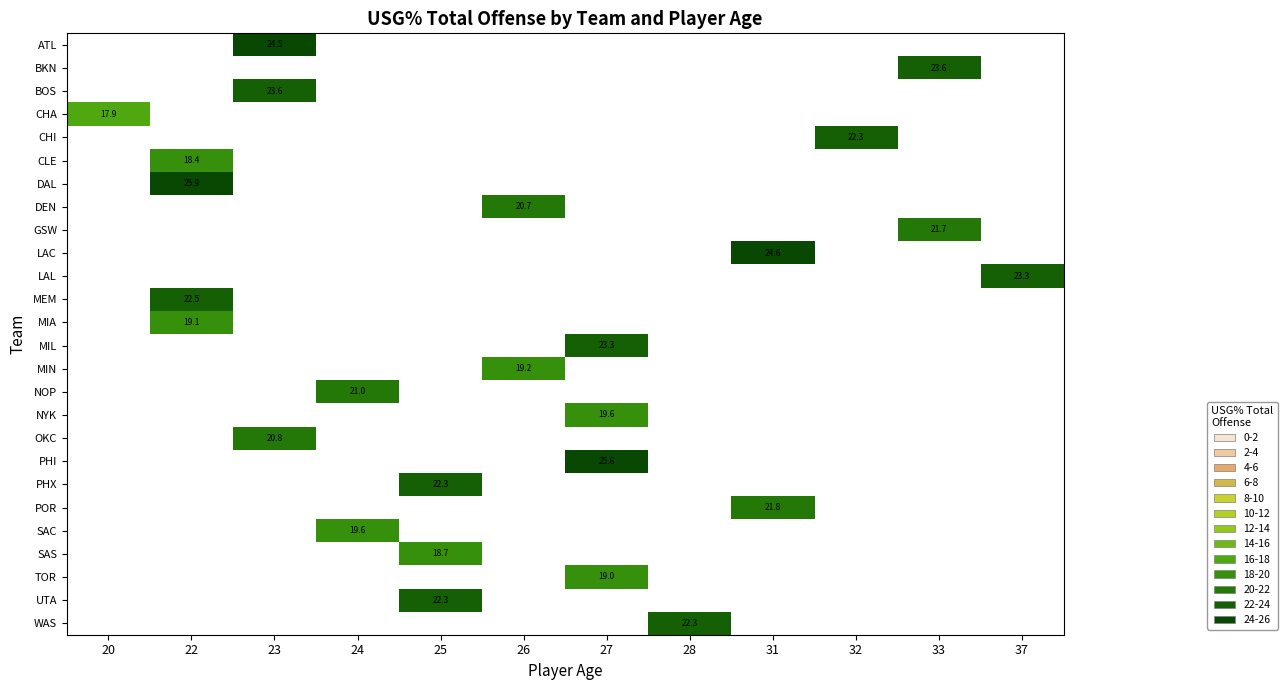

How many series are shown in this chart?

26